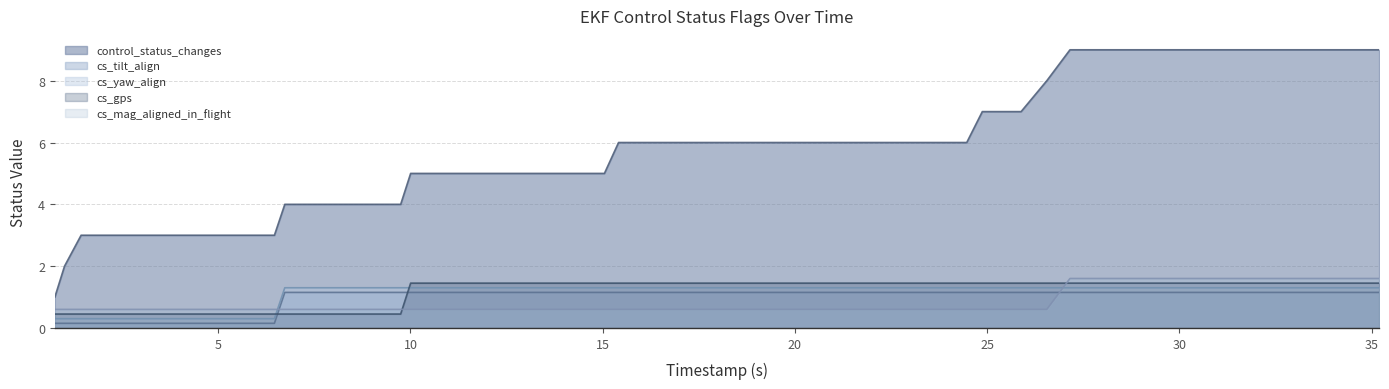

True or false: cs_tilt_align has more than 0 points higher than both neighbors.

False